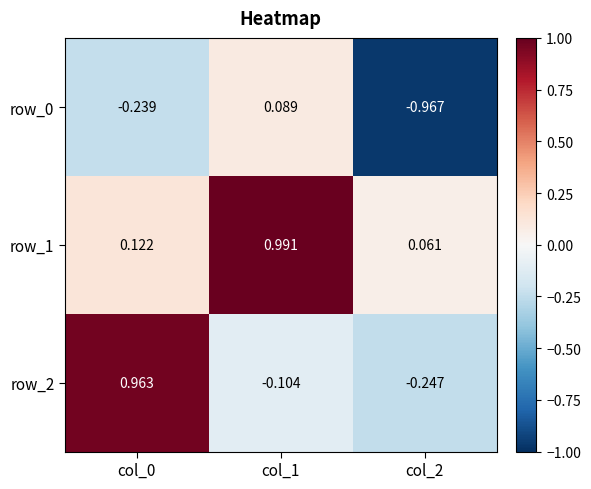

Which series has the largest total across all categories?

row_1